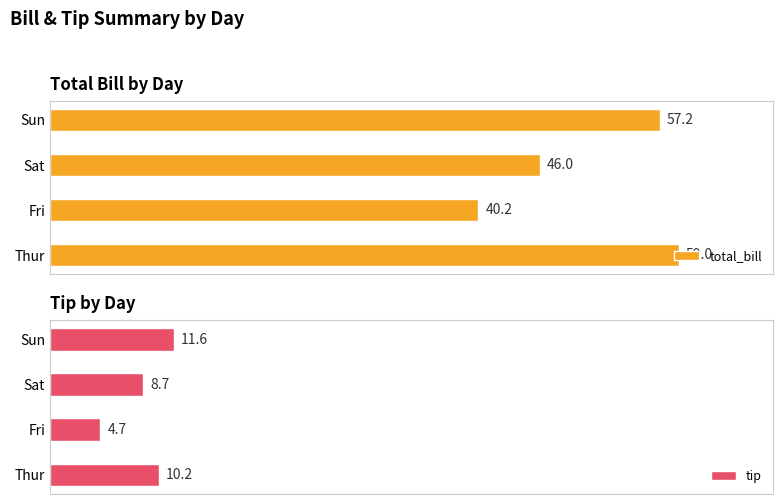

What is the maximum value for total_bill?

59.0